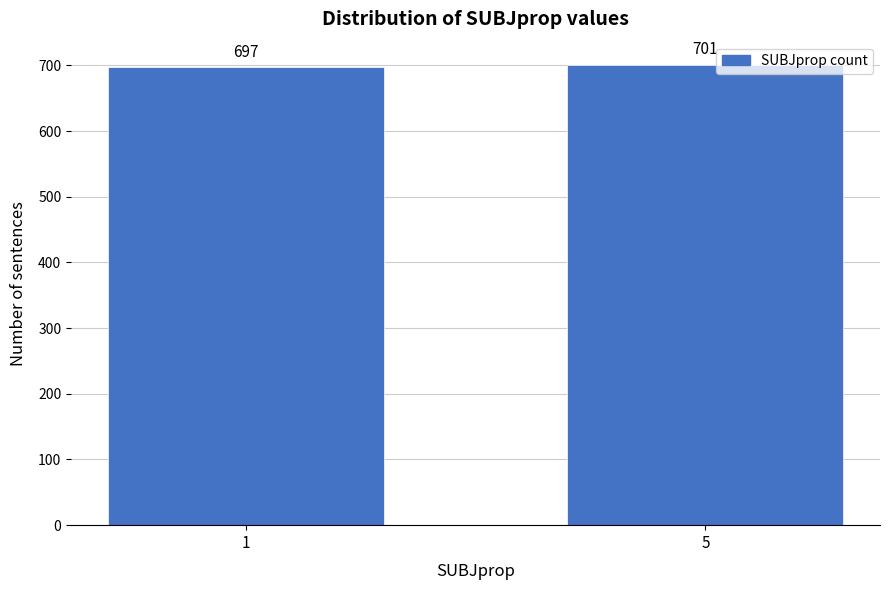

Reading left to right, extract all data points from this chart.

1=697	5=701